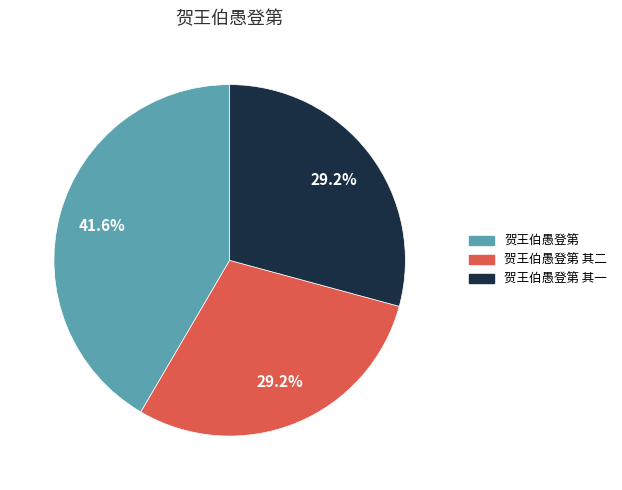

Is 贺王伯愚登第 其二 the majority of the pie?

No